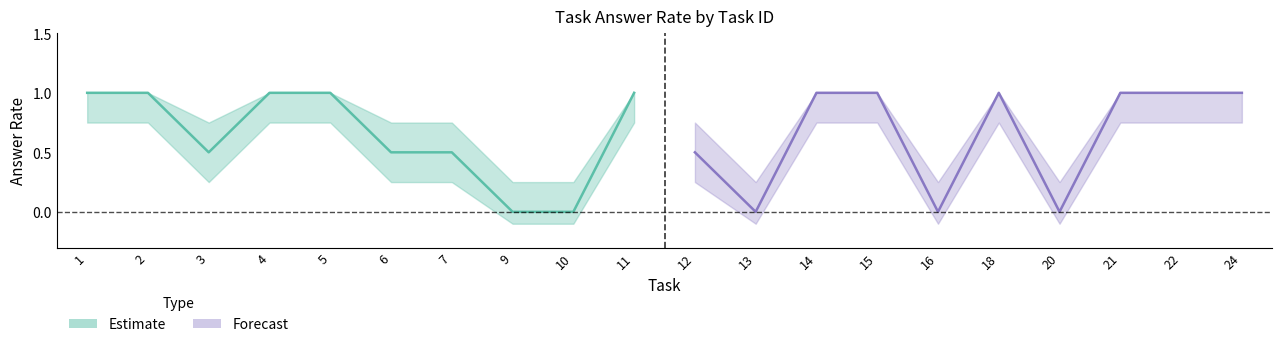

What is the value of the Forecast point at the 9th from the left?

1.0